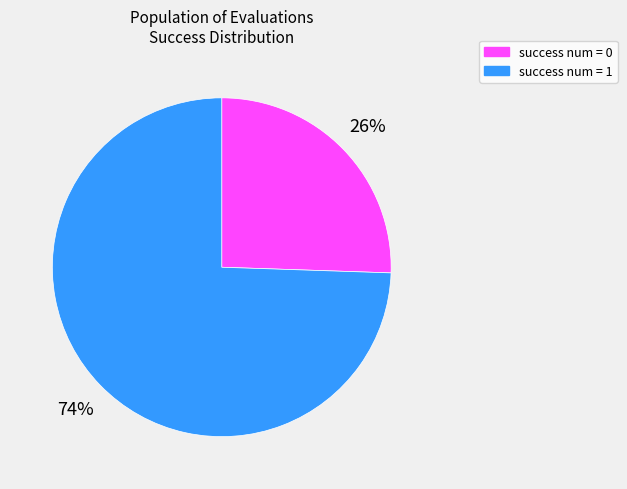

Is there any slice that represents more than half of the pie?

Yes